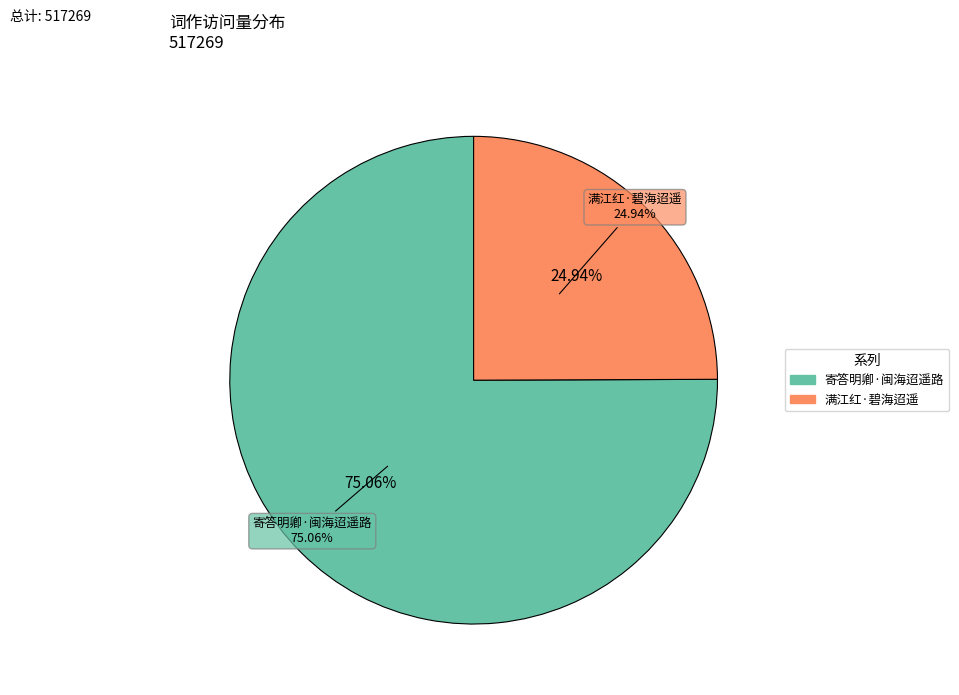

What is the total percentage of 满江红·碧海迢遥 and 寄答明卿·闽海迢遥路?

100.0%